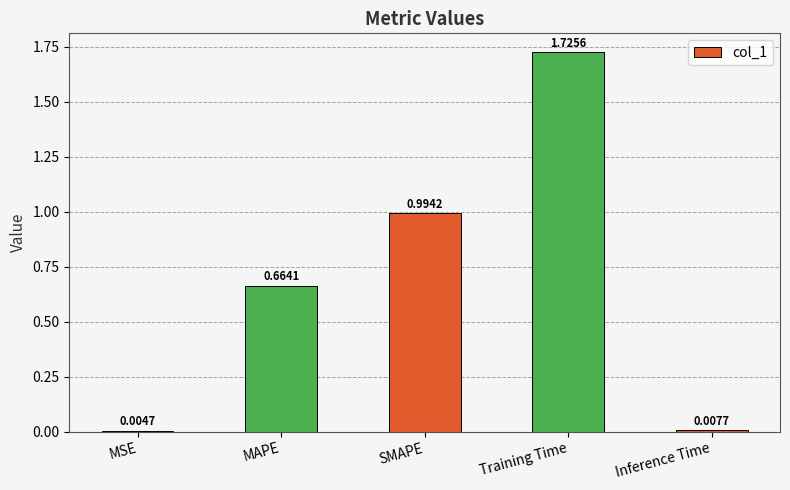

Which label corresponds to the largest value in the chart?

Training Time